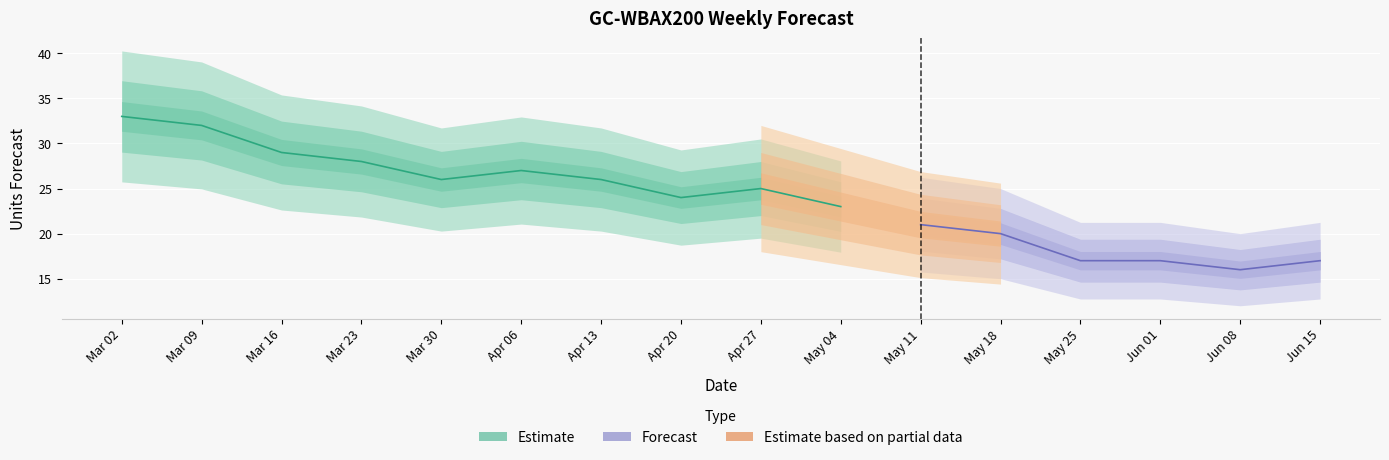

Reading left to right, list all the values displayed in this chart.

33	32	29	28	26	27	26	24	25	23	21	20	17	17	16	17